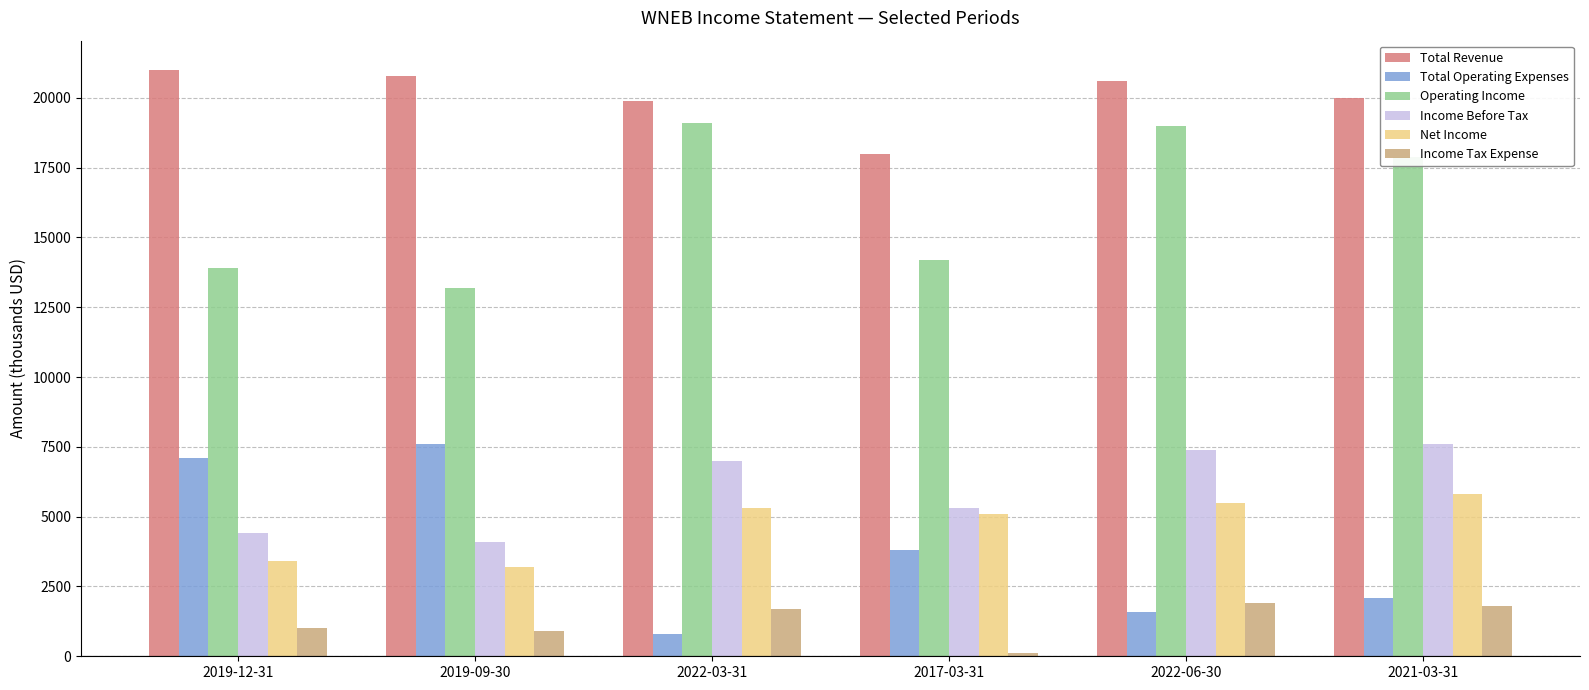

The value of Total Operating Expenses at 2019-09-30 is 7600. True or false?

True